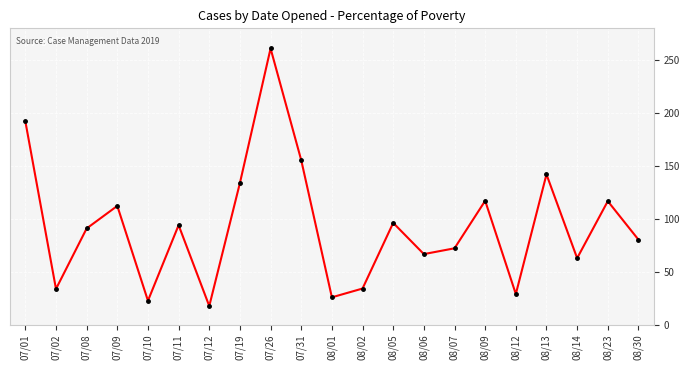

The chart shows a value of 117.5 at 08/30. True or false?

False